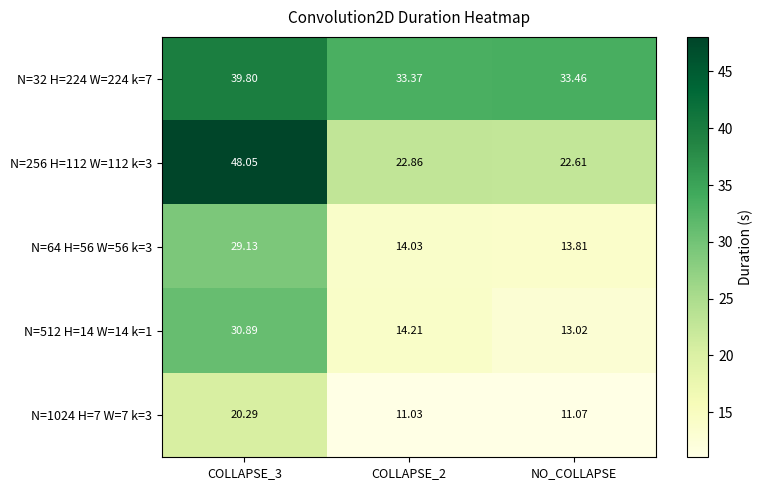

Is the value of N=1024 H=7 W=7 k=3 at COLLAPSE_3 greater than the value of N=512 H=14 W=14 k=1 at COLLAPSE_3?

No